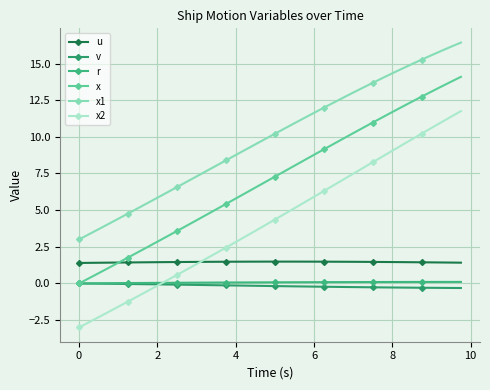

True or false: u and x1 cross at least once.

False